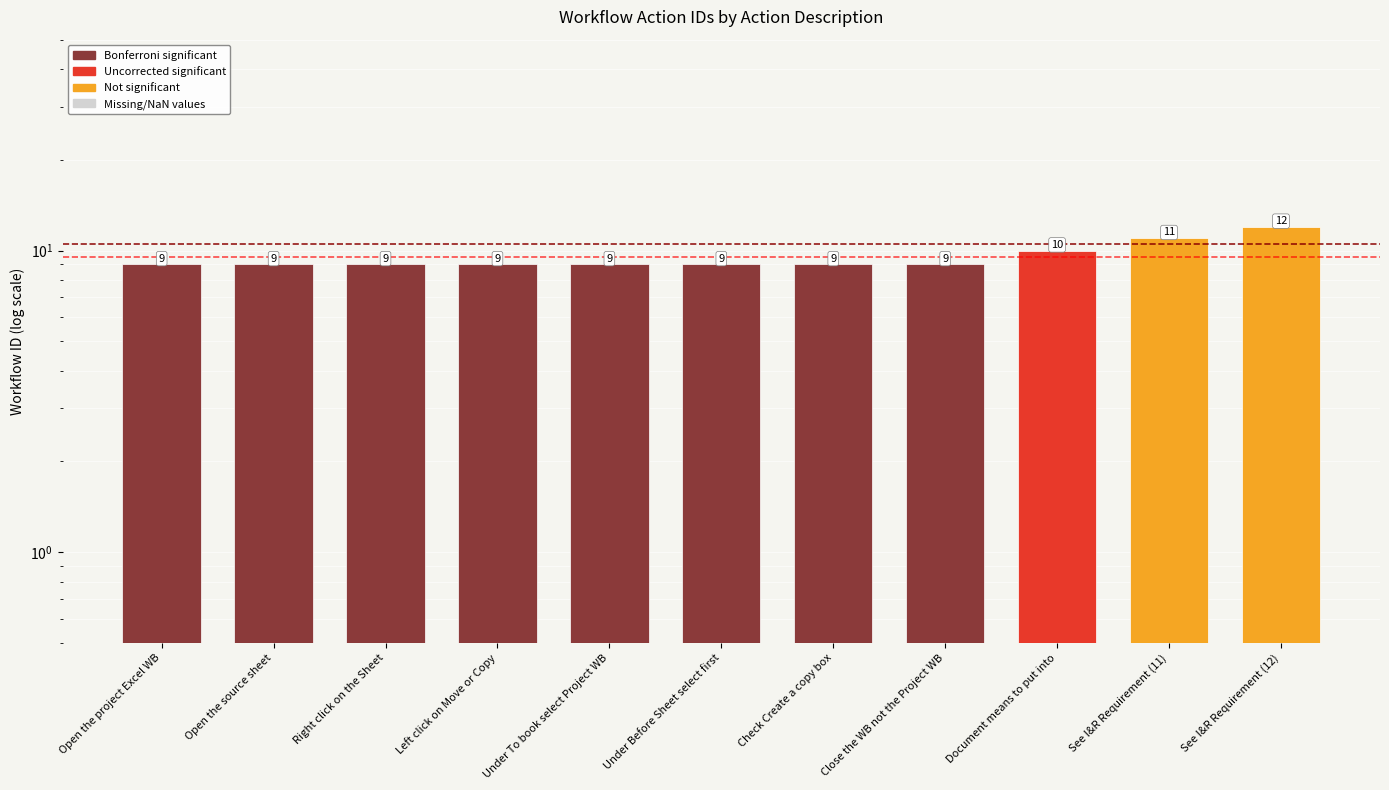

The value at Document means to put into is 10. True or false?

True